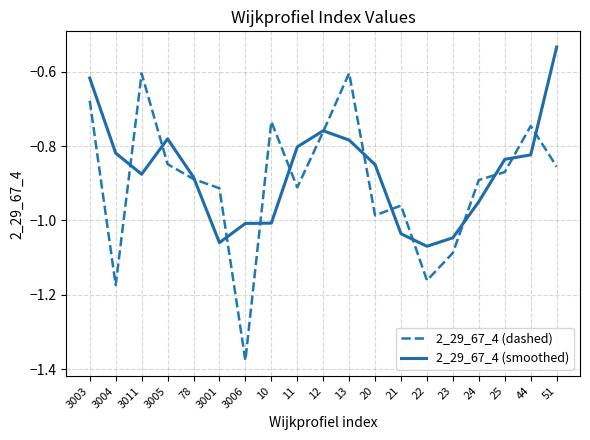

Rank the series by their maximum value, from lowest to highest.

2_29_67_4 (dashed), 2_29_67_4 (smoothed)